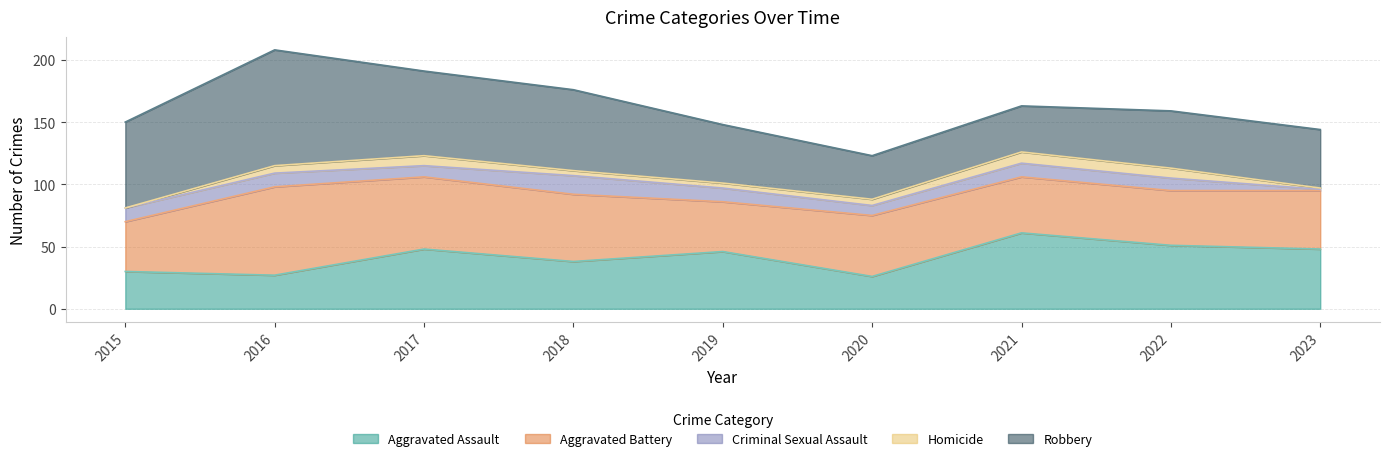

At which label does Robbery first exceed 47?

2015